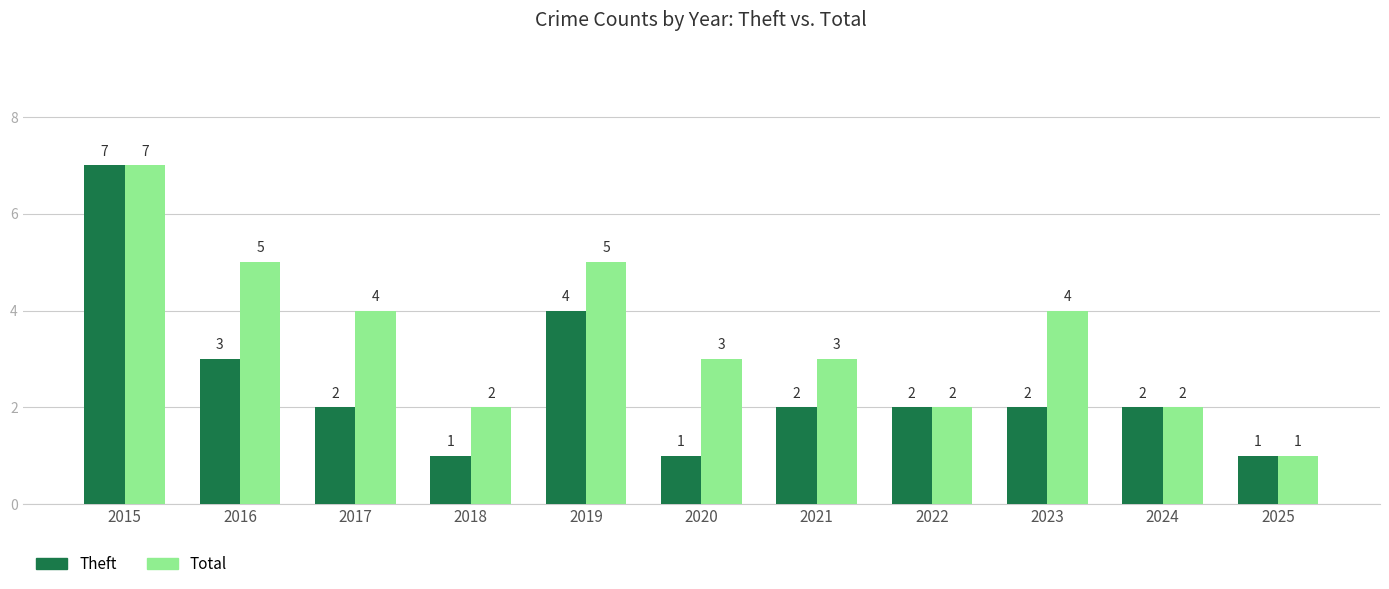

What are all the series names shown in the legend?

Theft, Total